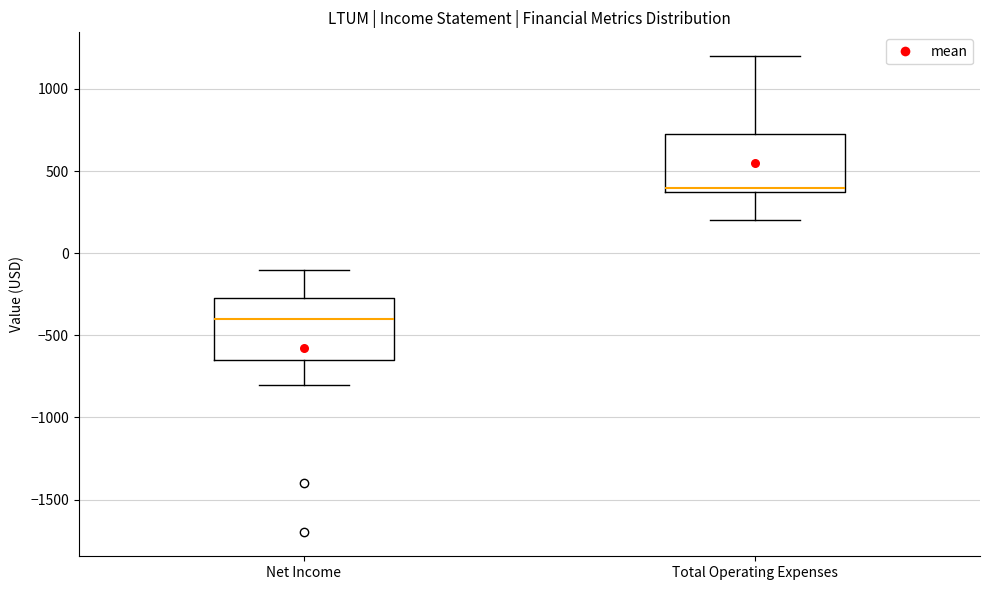

Reading left to right, read every box against the y-axis: the position of its median line, the range the box covers, and the ends of its whiskers. The values are not printed on the chart, so give them approximately, as read against the axis.

Net Income: median -400, box -650 to -250, whiskers -800 to -100
Total Operating Expenses: median 400 (just above the box's lower edge), box 400 to 750, whiskers 200 to 1200